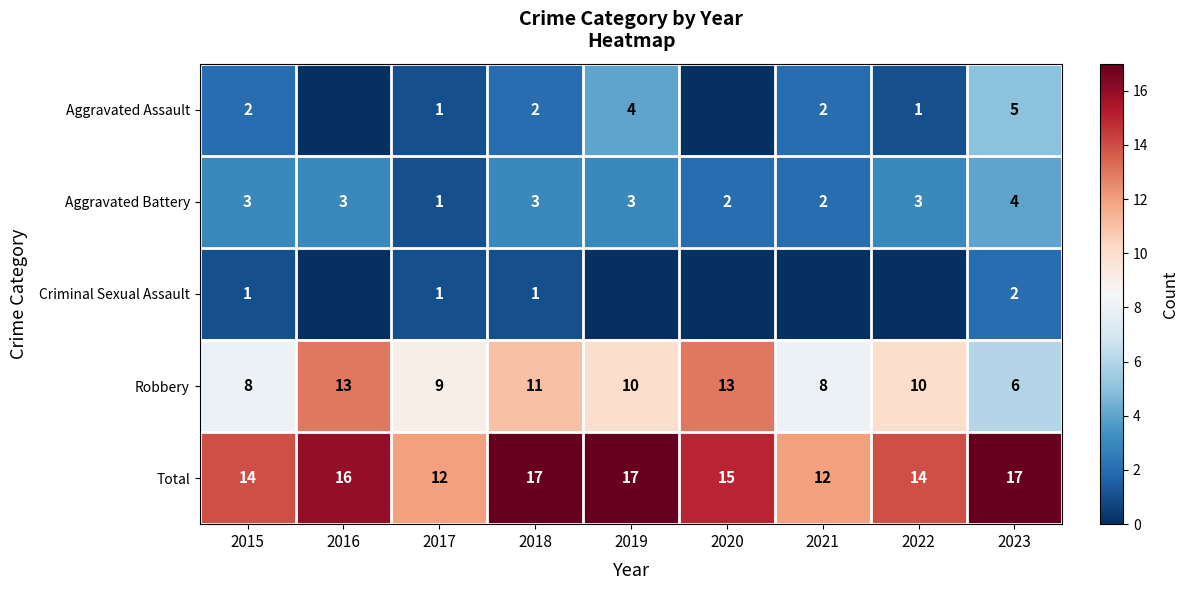

What is the difference between the maximum and minimum values in the Aggravated Battery series?

3